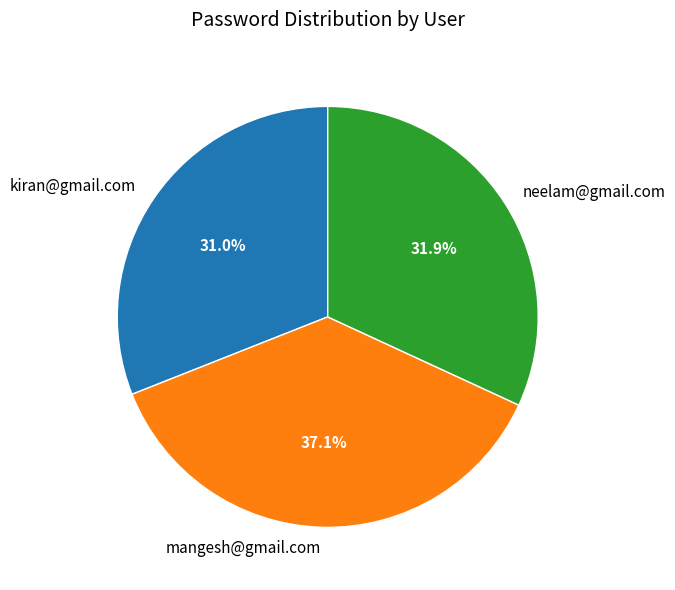

Approximately how many times larger is the value at neelam@gmail.com compared to kiran@gmail.com?

1.0